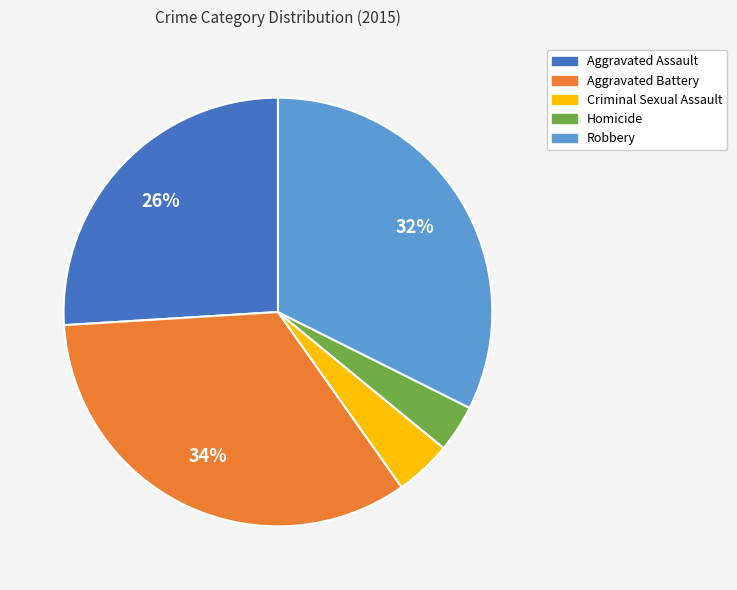

Do Homicide and Criminal Sexual Assault together represent more than half of the pie?

No